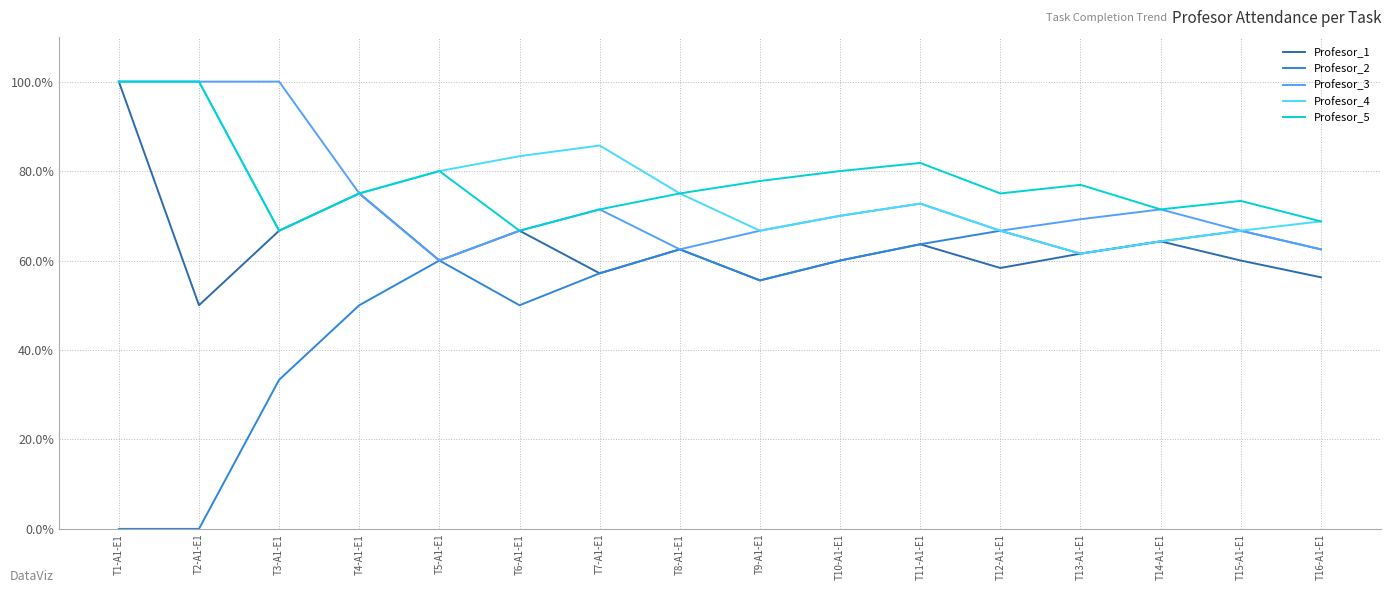

Which series has the largest range (max minus min)?

Profesor_2